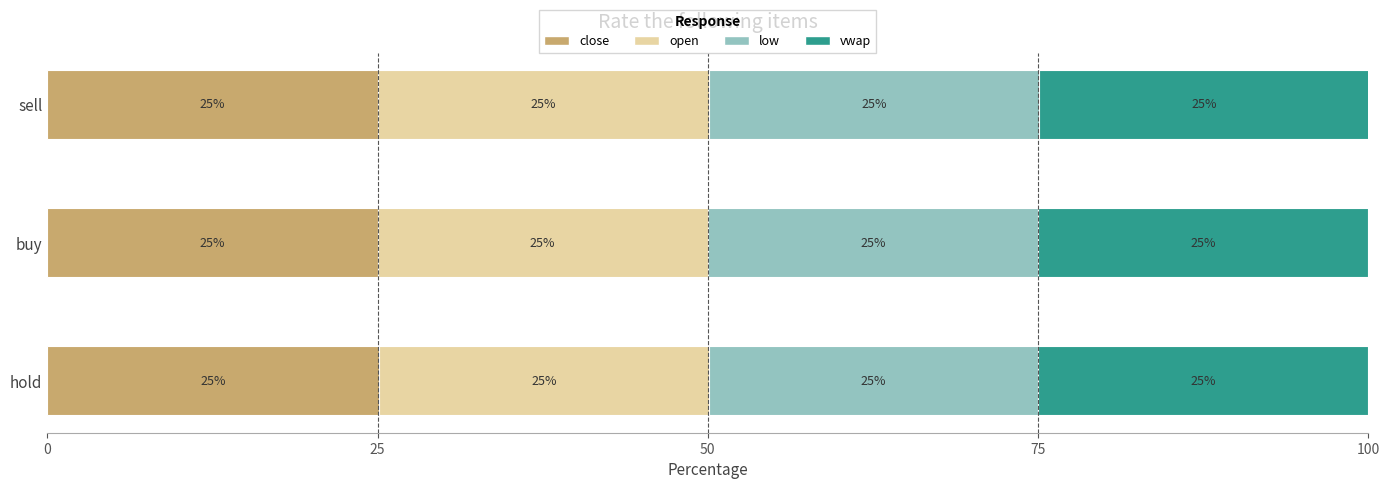

What is the minimum value for close?

25.0